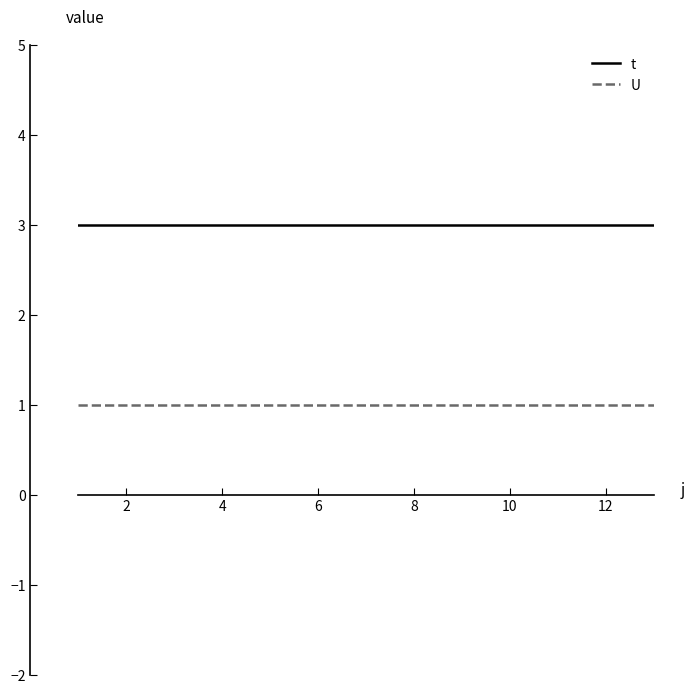

What is the maximum value shown in the chart?

3